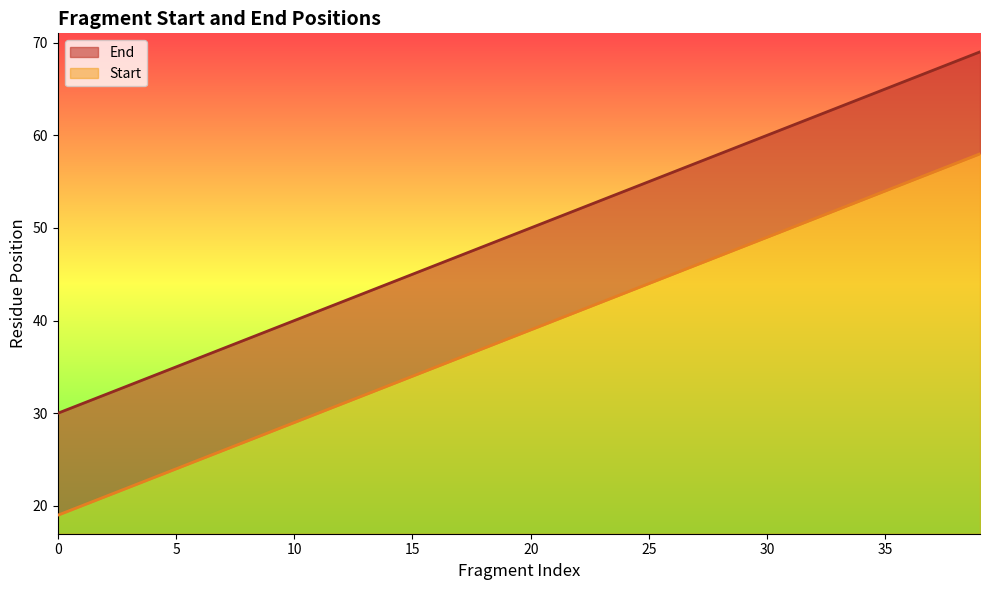

True or false: End has more than 2 points higher than both neighbors.

False